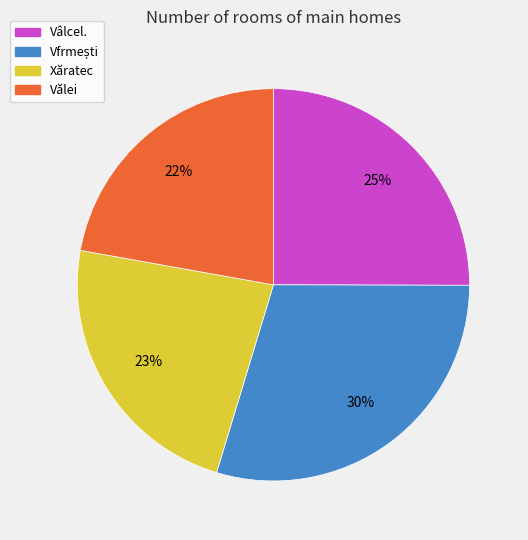

Which category has the smallest portion of the pie?

Vălei